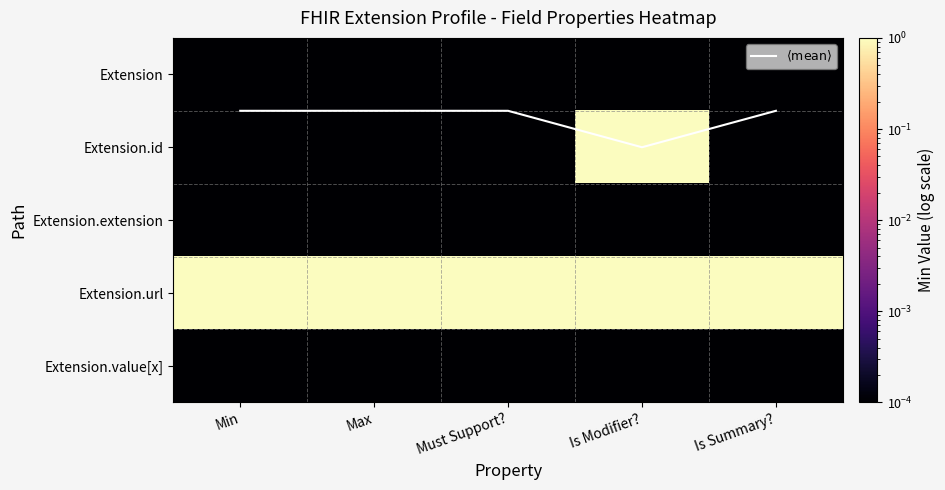

At how many categories does at least one series exceed 0?

5